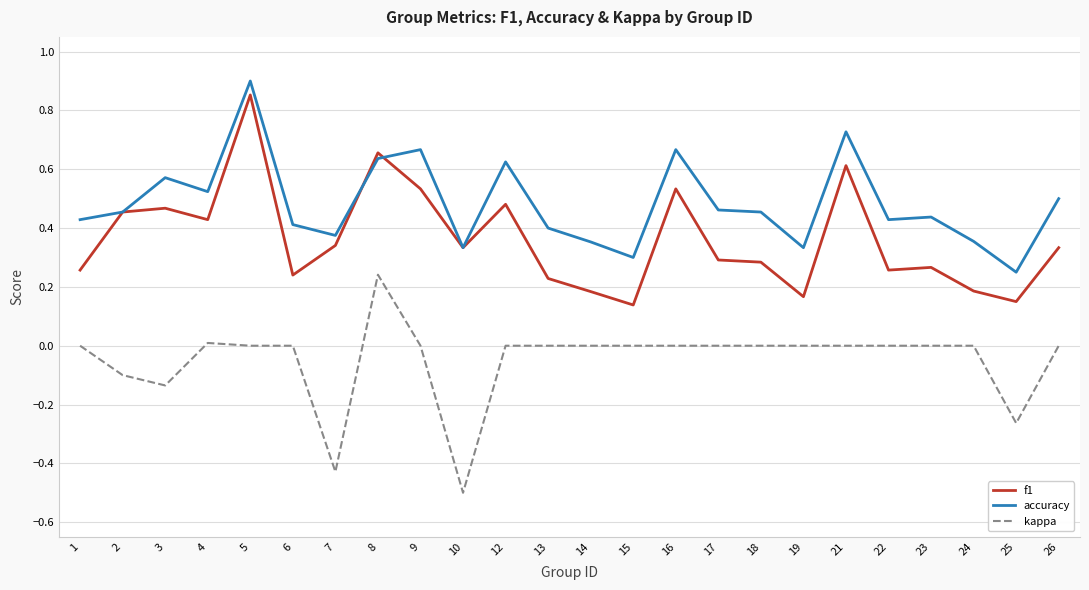

Which category has the highest value in the f1 series?

5